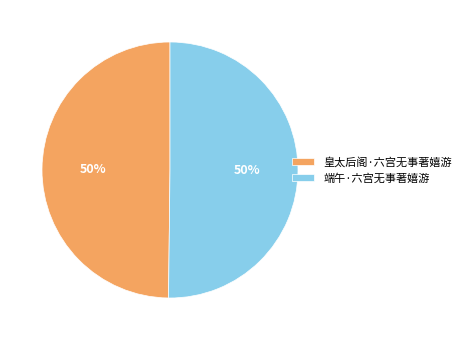

To the nearest percent, what percentage of the pie is 皇太后阁·六宫无事著嬉游?

50%